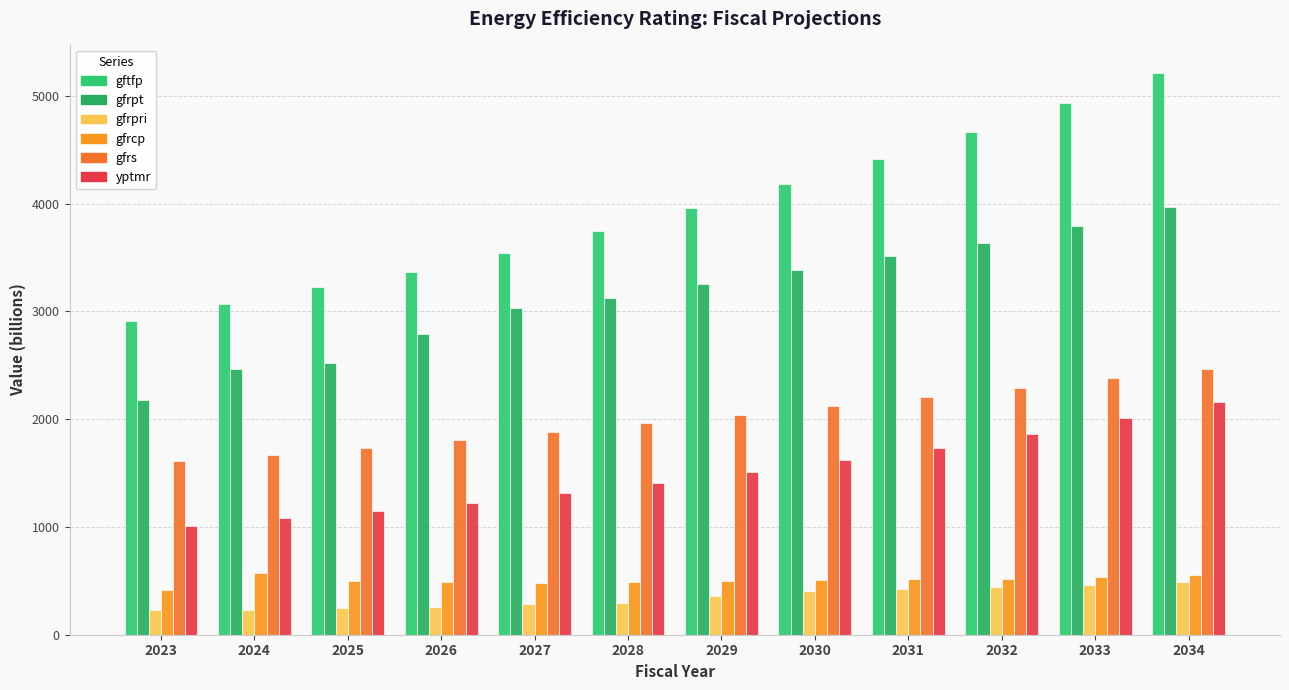

How many bars are there in total?

72